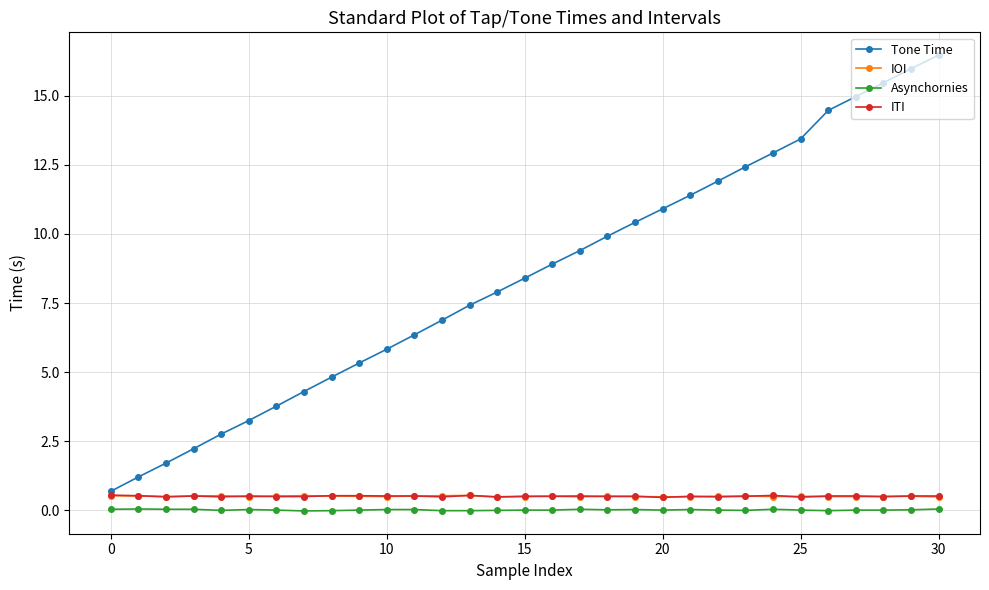

True or false: Tone Time has more than 2 points higher than both neighbors.

False